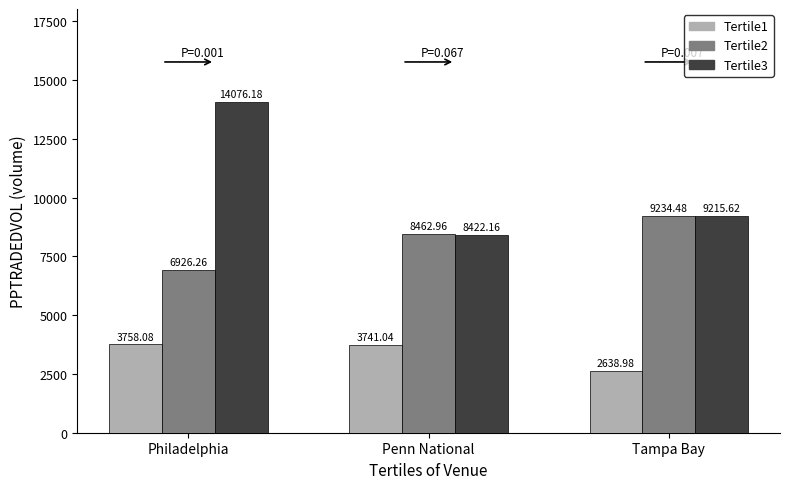

What is the average value of the Tertile2 series?

8207.9